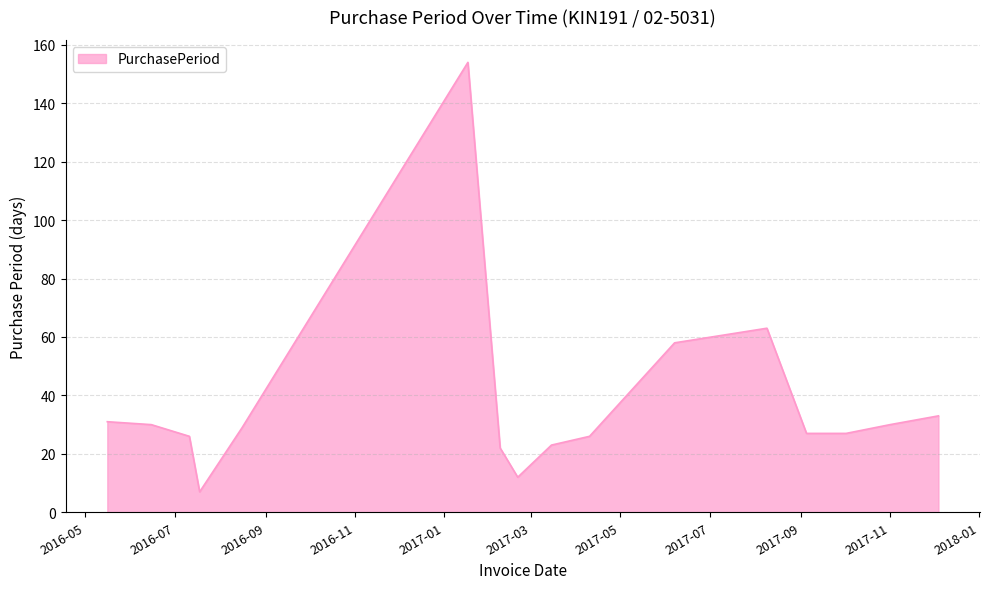

What is the difference between the maximum and minimum values?

147